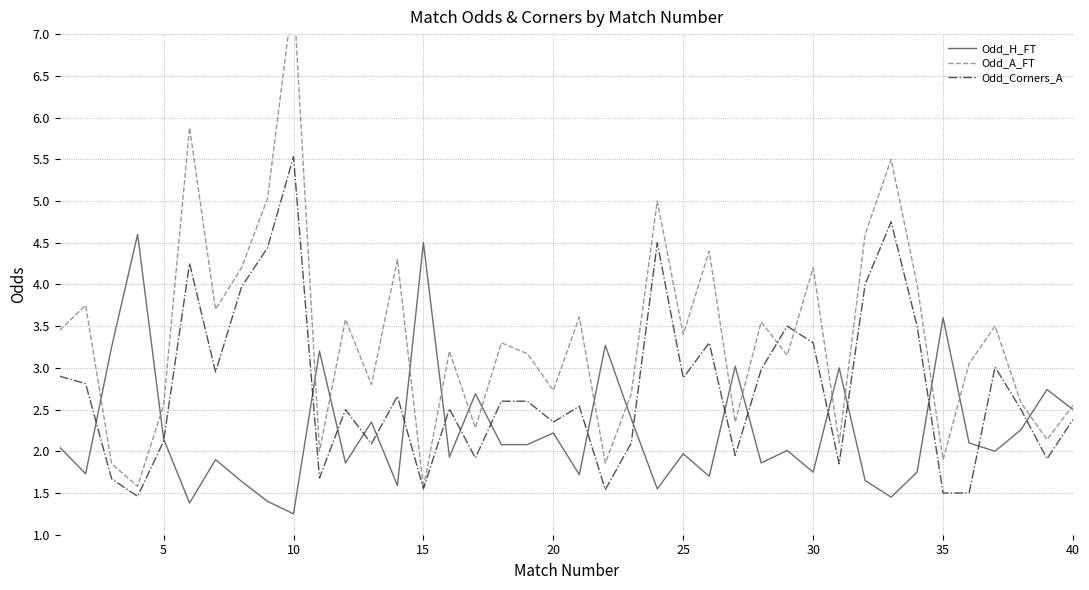

At which label does Odd_Corners_A reach its peak?

10